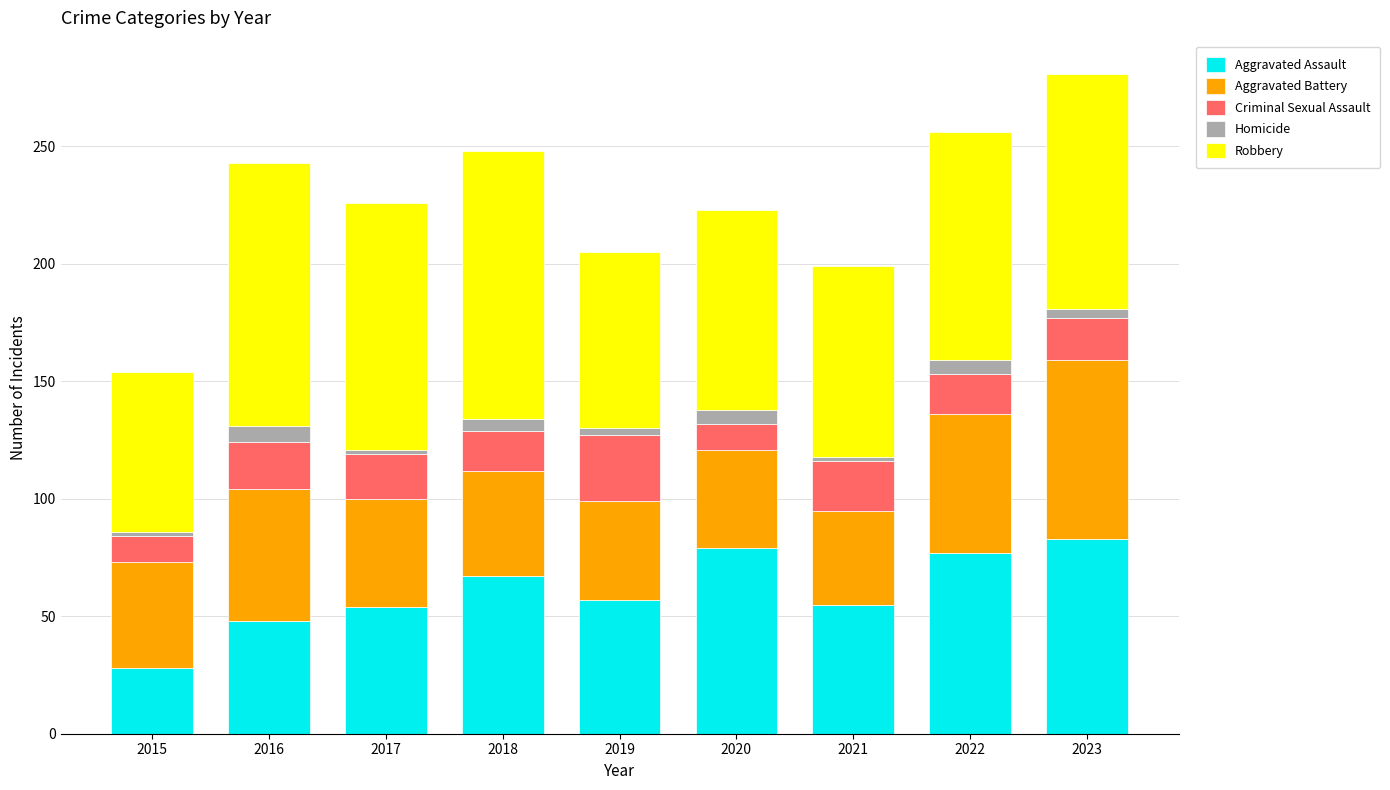

True or false: Aggravated Assault has a value of 79 at 2020.

True